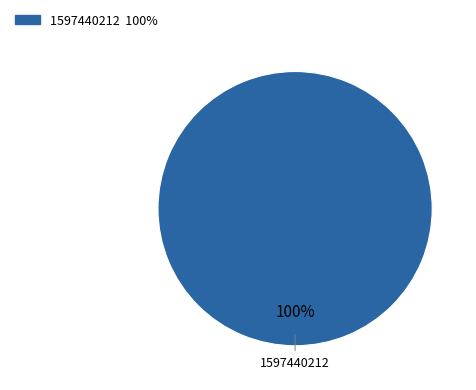

Is there a majority slice in this chart?

Yes